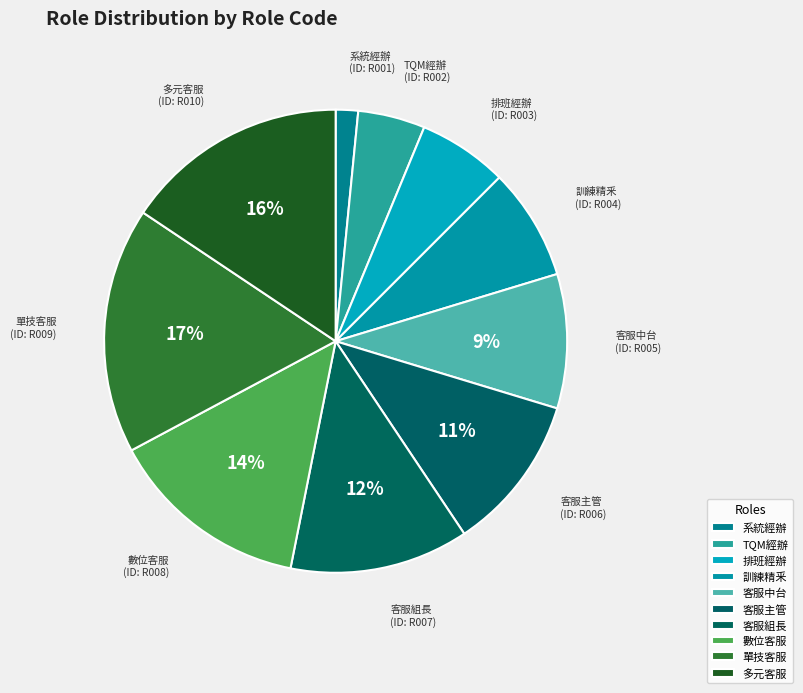

Does 訓練精釆 represent more than half of the total?

No